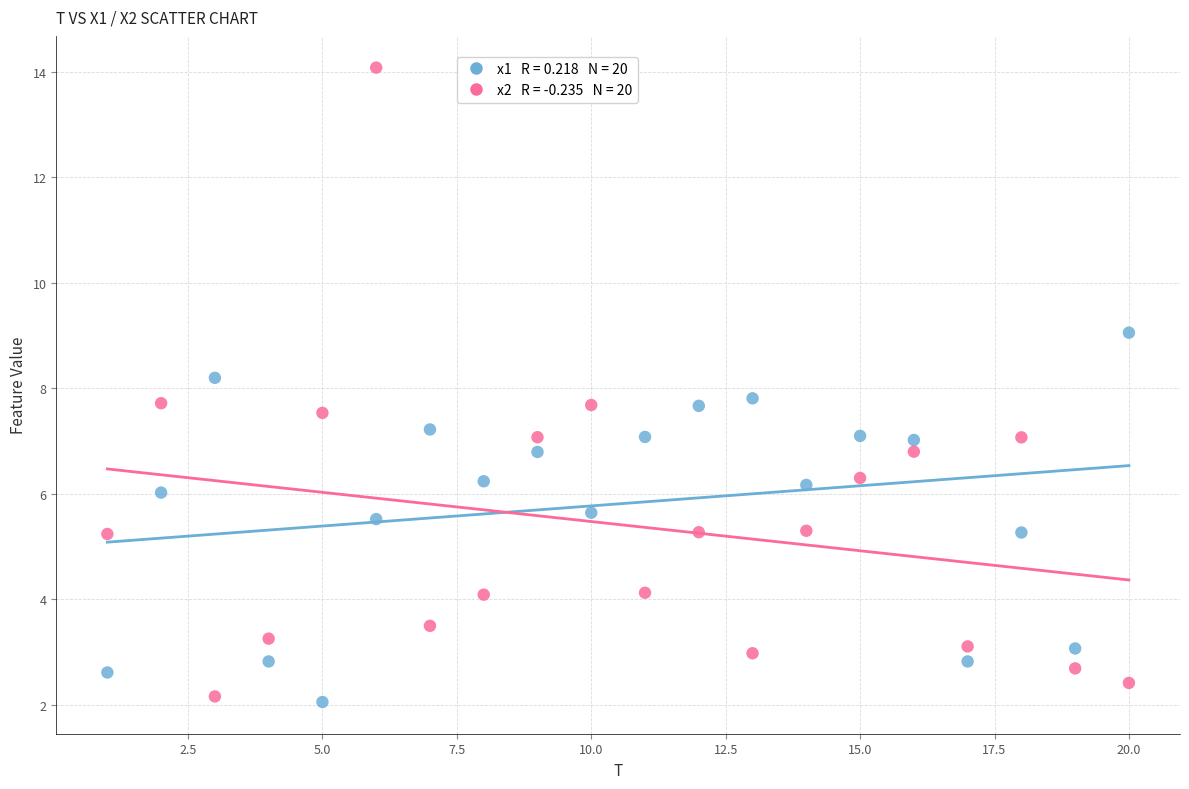

Across all data points, what is the range of Y values (max minus min)?

12.0